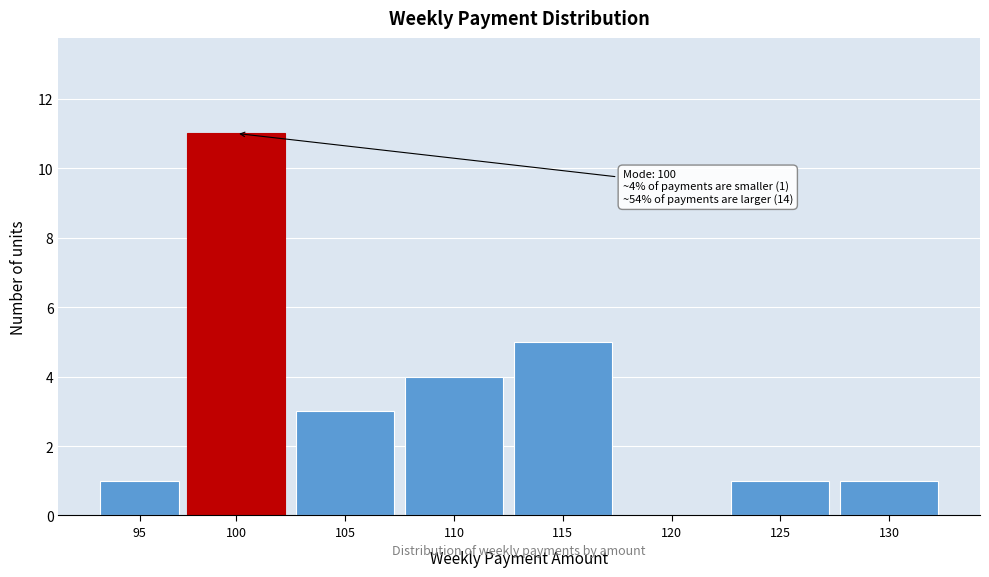

Reading right to left, list all the values displayed in this chart.

130=1	125=1	120=0	115=5	110=4	105=3	100=11	95=1